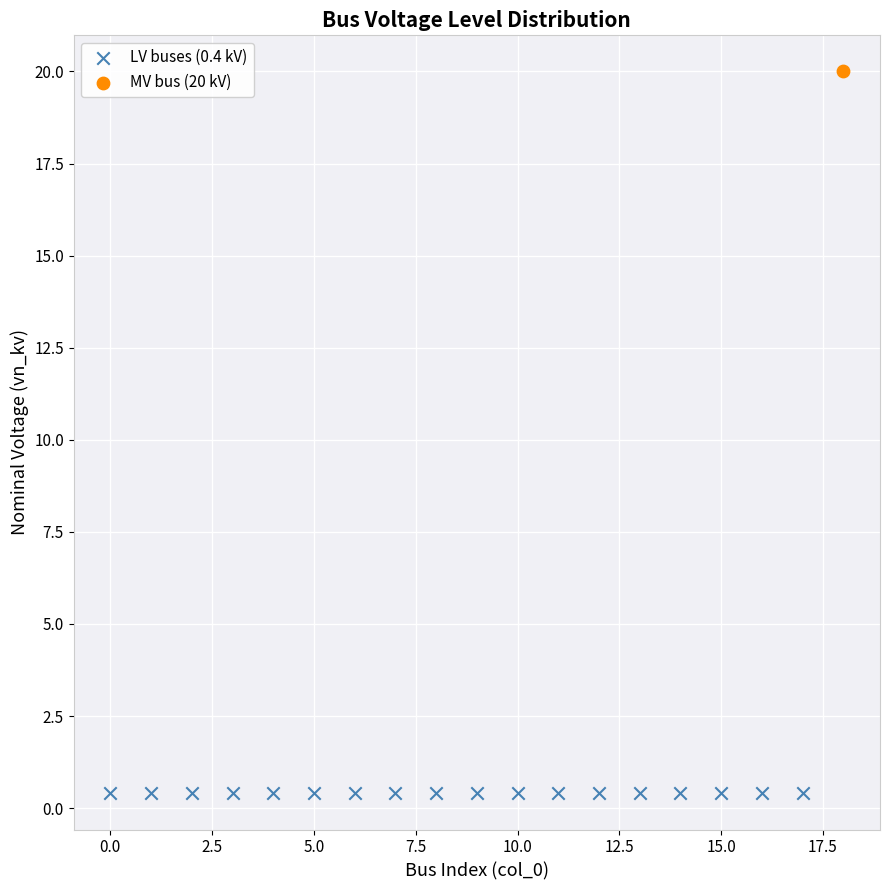

What are all the series names shown in the legend?

LV buses (0.4 kV), MV bus (20 kV)